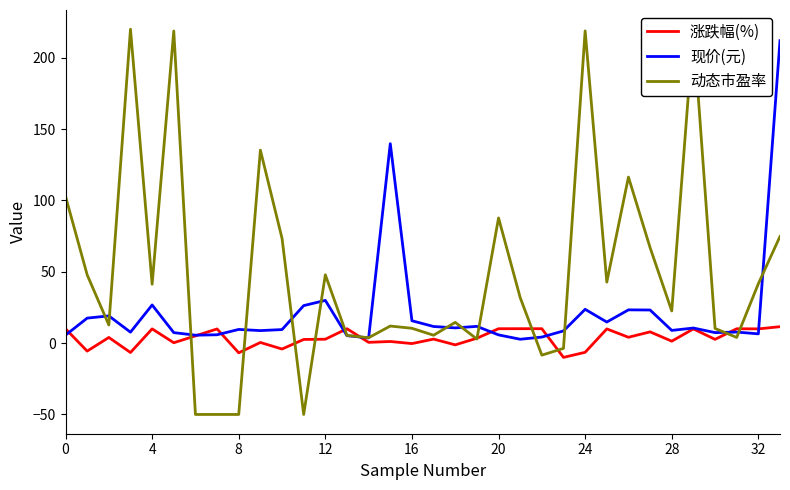

What is the minimum value for 涨跌幅(%)?

-10.0